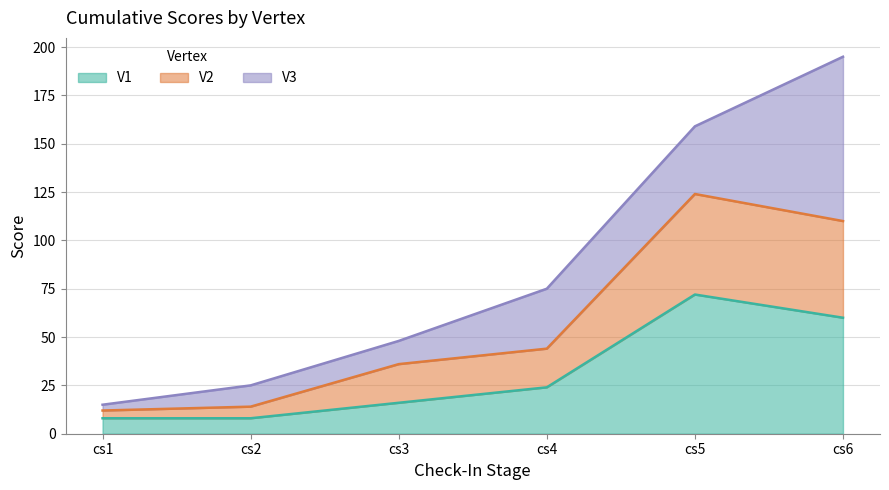

True or false: V1 and V2 intersect in this chart.

False